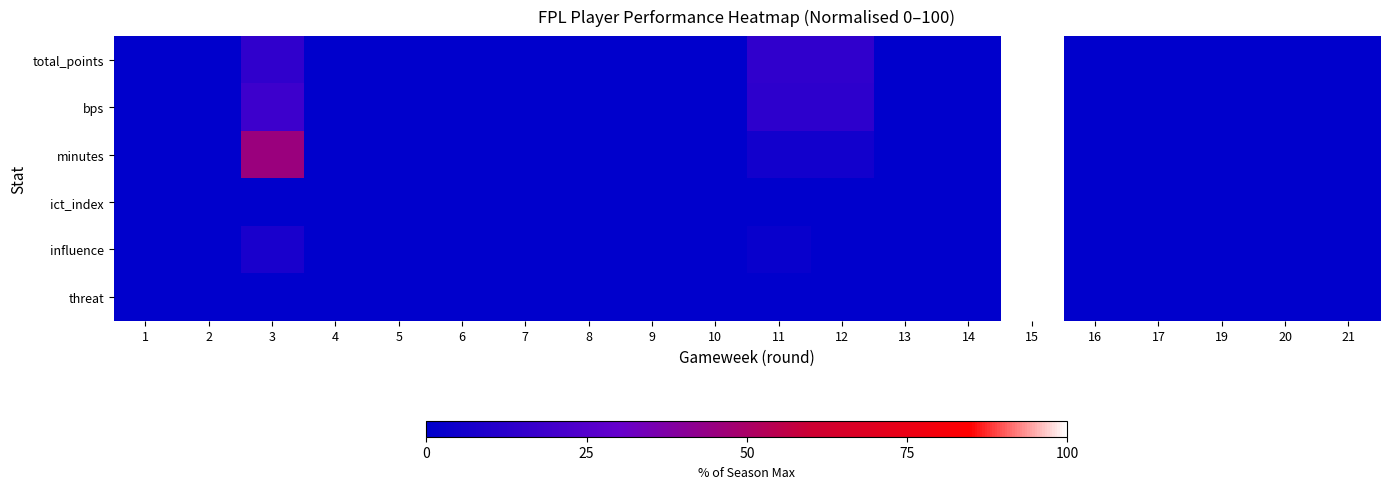

Reading left to right, extract all data points from this chart.

total_points: 1=0.0	2=0.0	3=14.3	4=0.0	5=0.0	6=0.0	7=0.0	8=0.0	9=0.0	10=0.0	11=14.3	12=14.3	13=0.0	14=0.0	15=100.0	16=0.0	17=0.0	19=0.0	20=0.0	21=0.0
bps: 1=0.0	2=0.0	3=18.2	4=0.0	5=0.0	6=0.0	7=0.0	8=0.0	9=0.0	10=0.0	11=13.6	12=13.6	13=0.0	14=0.0	15=100.0	16=0.0	17=0.0	19=0.0	20=0.0	21=0.0
minutes: 1=0.0	2=0.0	3=45.6	4=0.0	5=0.0	6=0.0	7=0.0	8=0.0	9=0.0	10=0.0	11=5.6	12=5.6	13=0.0	14=0.0	15=100.0	16=0.0	17=0.0	19=0.0	20=0.0	21=0.0
ict_index: 1=0.0	2=0.0	3=0.0	4=0.0	5=0.0	6=0.0	7=0.0	8=0.0	9=0.0	10=0.0	11=0.0	12=0.0	13=0.0	14=0.0	15=100.0	16=0.0	17=0.0	19=0.0	20=0.0	21=0.0
influence: 1=0.0	2=0.0	3=7.7	4=0.0	5=0.0	6=0.0	7=0.0	8=0.0	9=0.0	10=0.0	11=2.6	12=0.0	13=0.0	14=0.0	15=100.0	16=0.0	17=0.0	19=0.0	20=0.0	21=0.0
threat: 1=0.0	2=0.0	3=0.0	4=0.0	5=0.0	6=0.0	7=0.0	8=0.0	9=0.0	10=0.0	11=0.0	12=0.0	13=0.0	14=0.0	15=100.0	16=0.0	17=0.0	19=0.0	20=0.0	21=0.0